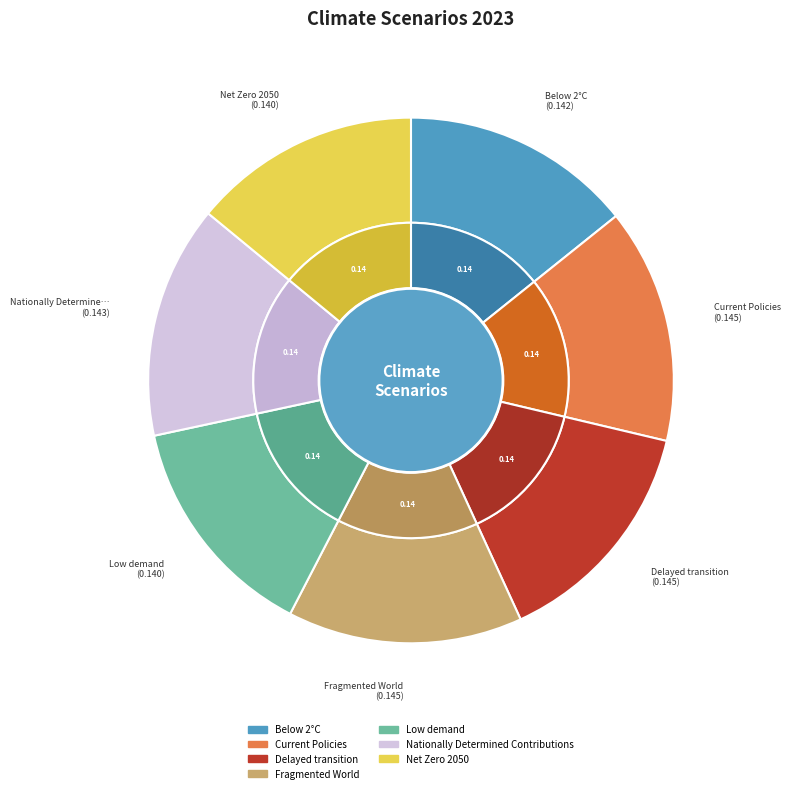

What is the total percentage of Current Policies and Fragmented World?

28.9%